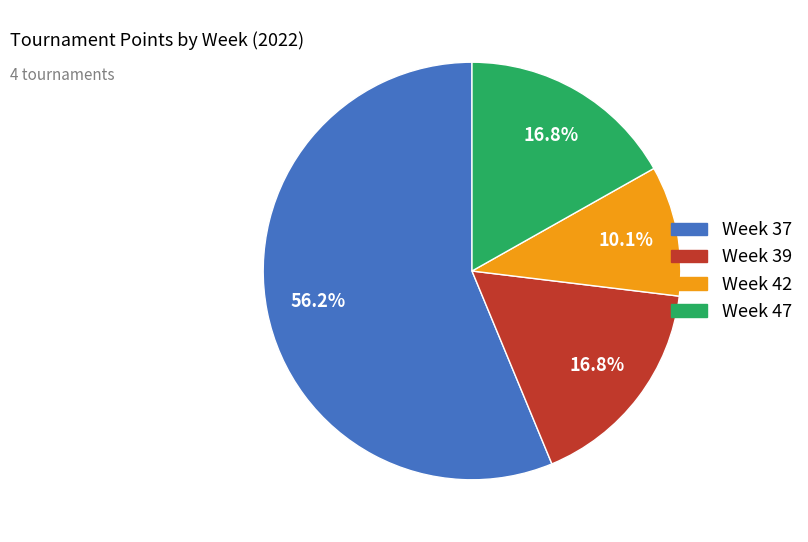

Which slice represents more than half of the pie?

Week 37